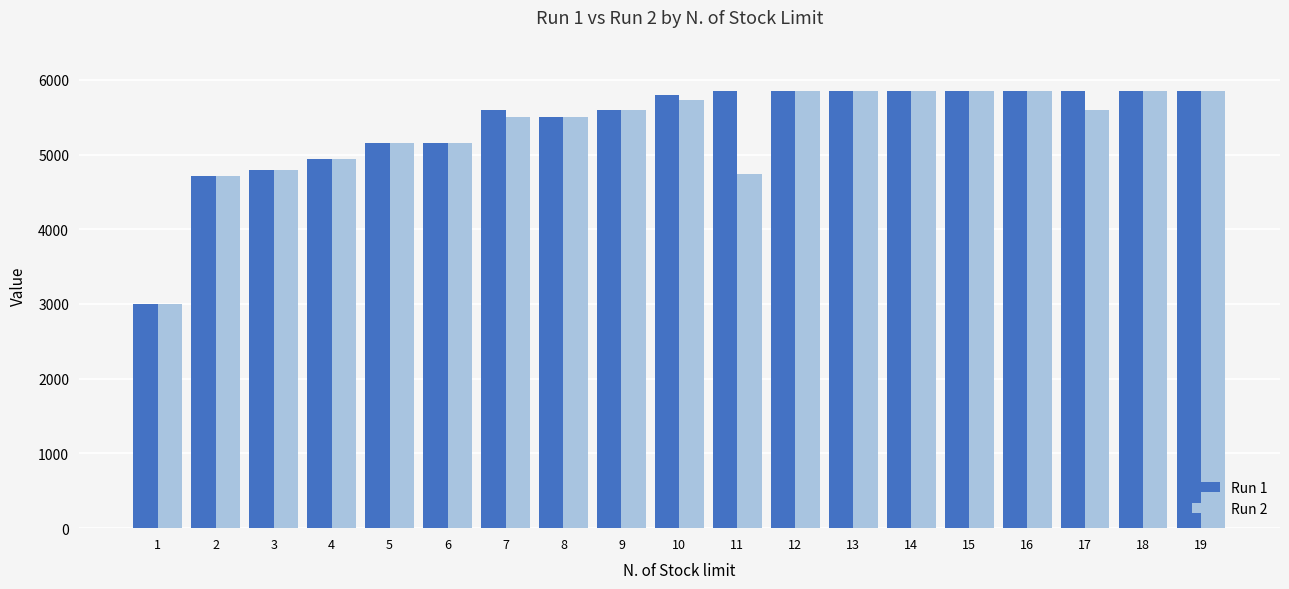

What is the sum of all Run 2 values?

101403.2